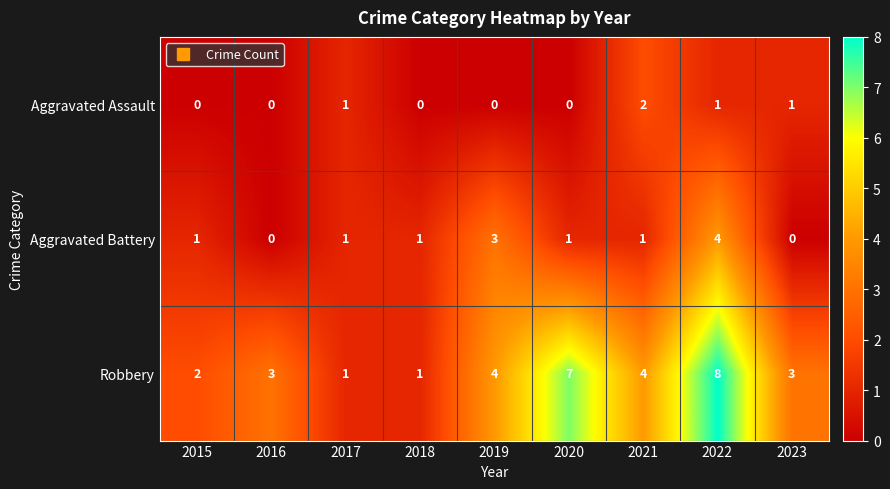

Reading right to left, transcribe all the data shown in this chart.

Aggravated Assault: 1	1	2	0	0	0	1	0	0
Aggravated Battery: 0	4	1	1	3	1	1	0	1
Robbery: 3	8	4	7	4	1	1	3	2